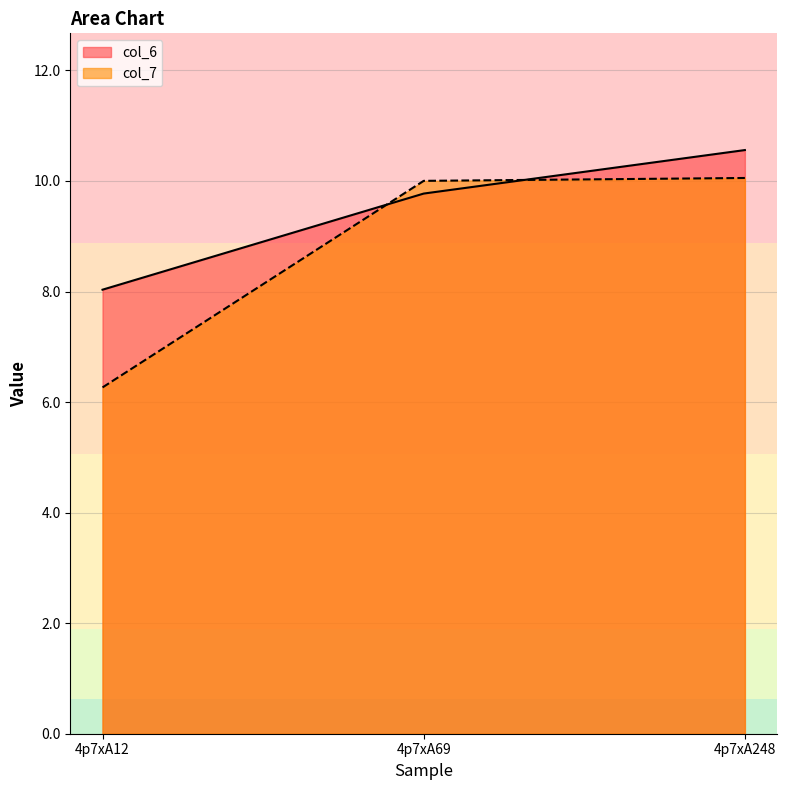

How many data points in col_6 are above 9?

2